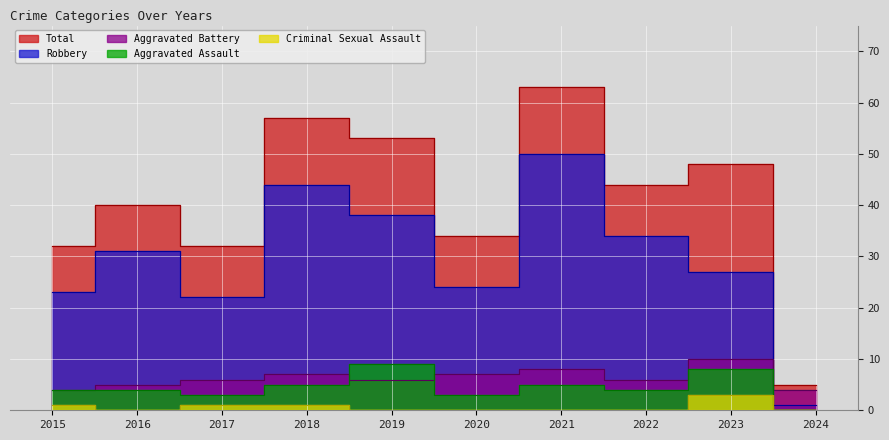

What is the greatest value displayed?

63